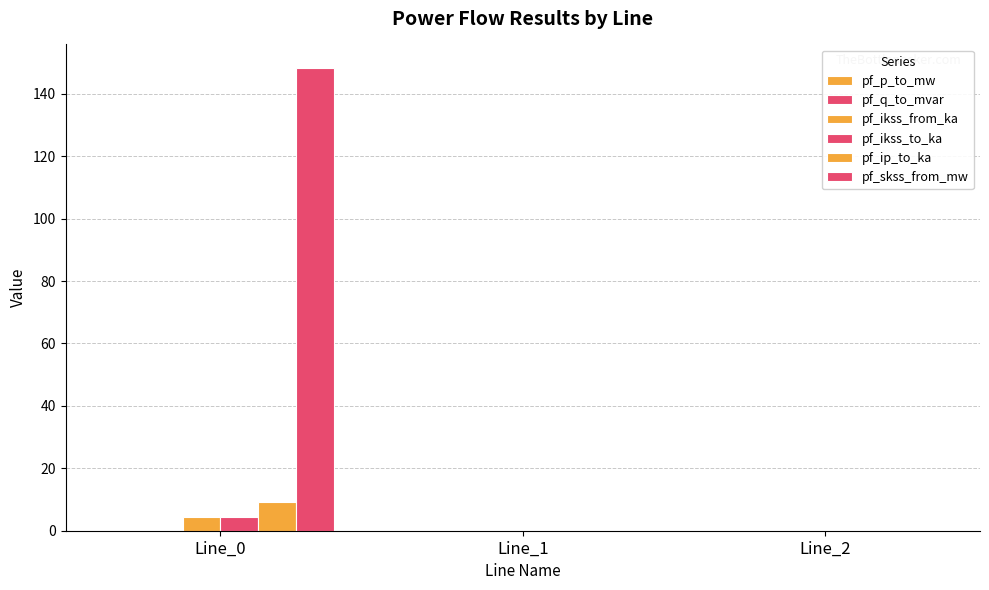

Reading left to right, extract all data points from this chart.

pf_p_to_mw: Line_0=-0.0	Line_1=0.0	Line_2=0.0
pf_q_to_mvar: Line_0=-0.0	Line_1=-0.0	Line_2=-0.0
pf_ikss_from_ka: Line_0=4.3	Line_1=0.0	Line_2=0.0
pf_ikss_to_ka: Line_0=4.3	Line_1=0.0	Line_2=0.0
pf_ip_to_ka: Line_0=9.3	Line_1=0.0	Line_2=0.0
pf_skss_from_mw: Line_0=148.4	Line_1=0.0	Line_2=0.0